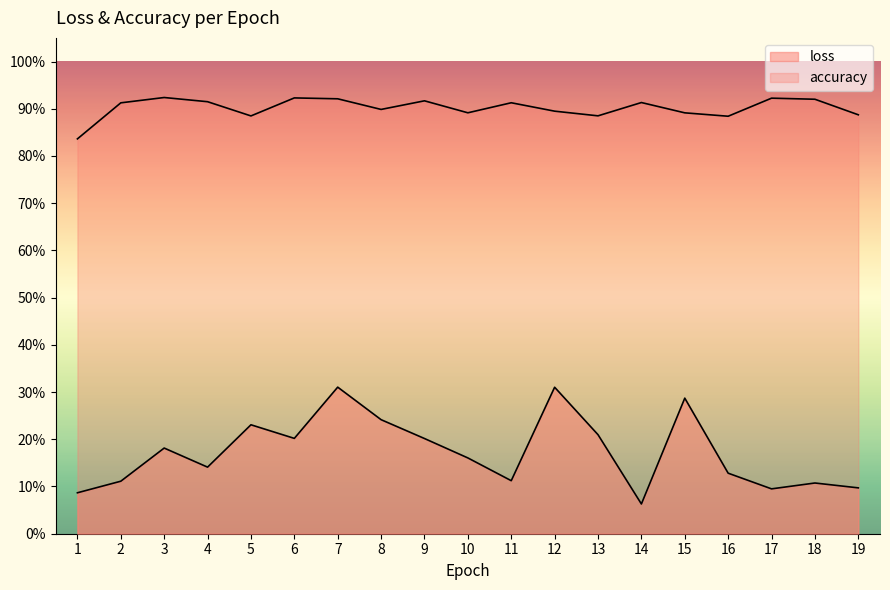

Reading left to right, what are all the values shown in this chart?

loss: 0.1	0.1	0.2	0.1	0.2	0.2	0.3	0.2	0.2	0.2	0.1	0.3	0.2	0.1	0.3	0.1	0.1	0.1	0.1
accuracy: 0.8	0.9	0.9	0.9	0.9	0.9	0.9	0.9	0.9	0.9	0.9	0.9	0.9	0.9	0.9	0.9	0.9	0.9	0.9